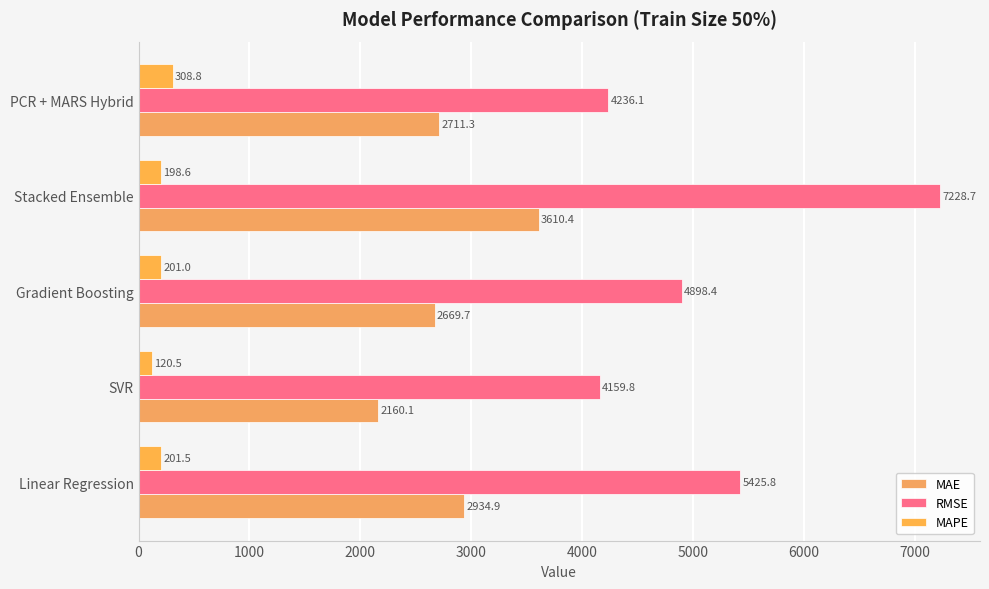

How many values in the MAPE series are below 201?

2